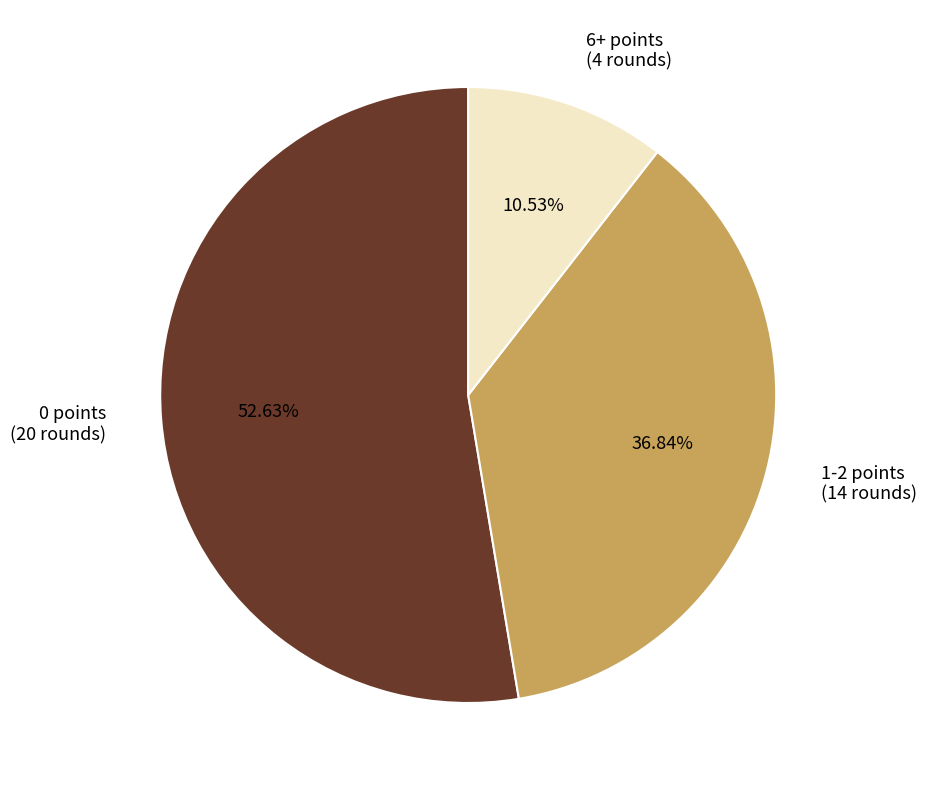

Which has a higher value, 1-2 points (14 rounds) or 0 points (20 rounds)?

0 points (20 rounds)